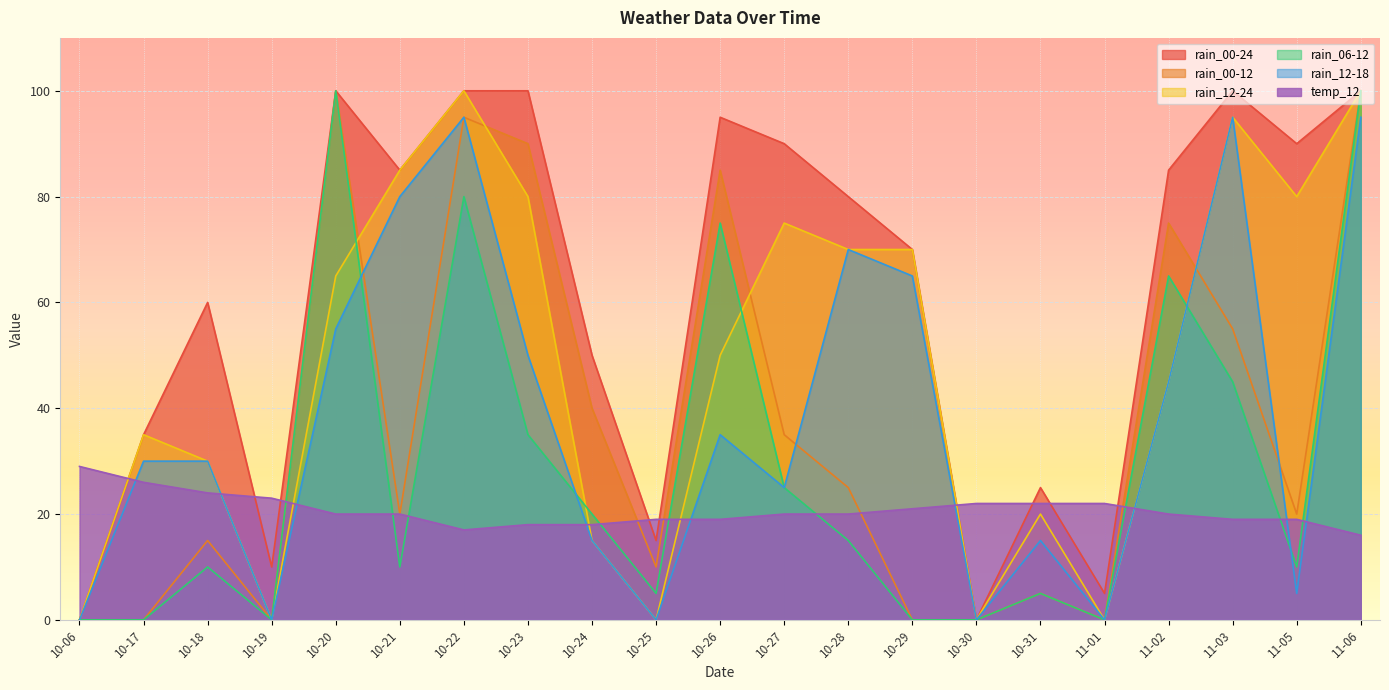

The value of rain_00-24 at 10-31 is 25. True or false?

True